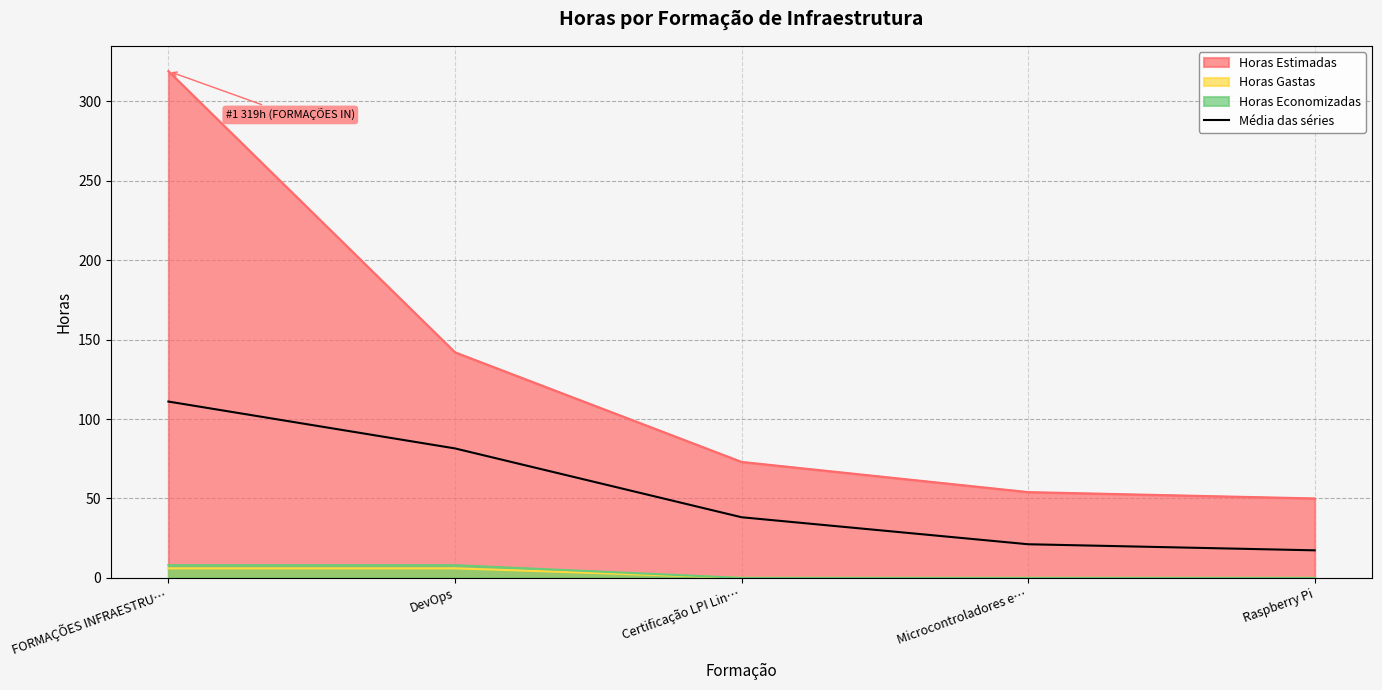

Reading right to left, what are all the values shown in this chart?

17.3	21.2	38.2	81.5	111.0